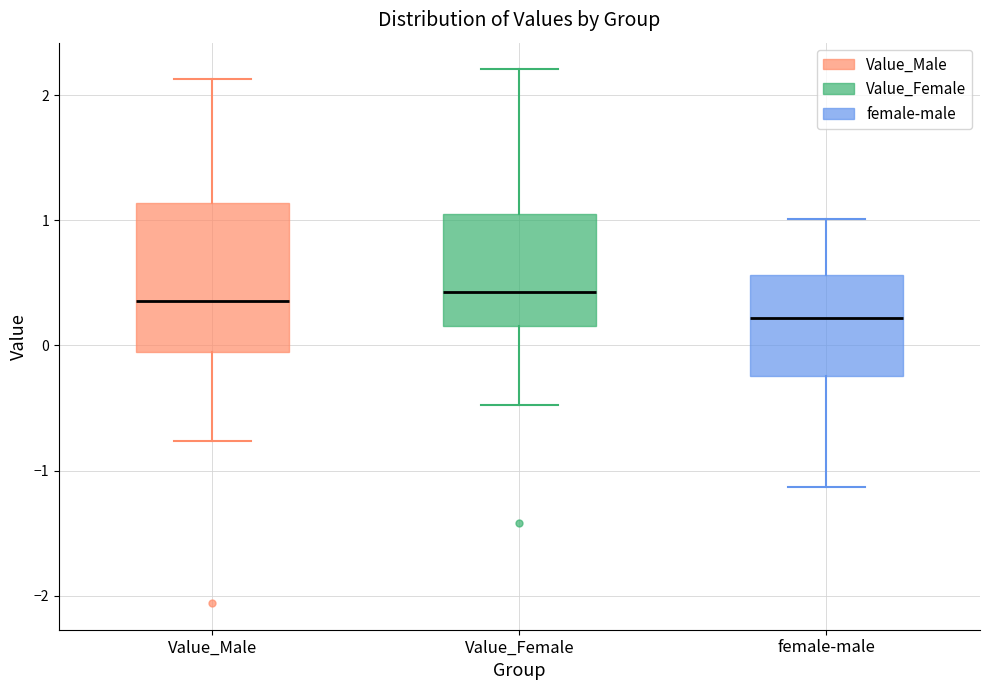

Where is the lower edge of the box for female-male on the y-axis? The values are not printed on the chart, so give them approximately, as read against the axis.

-0.2